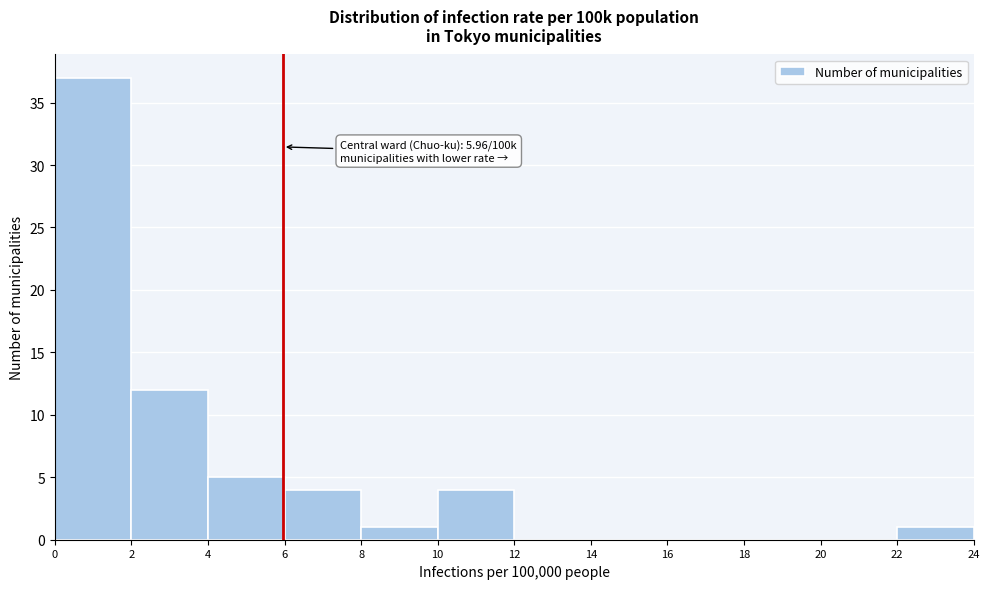

Over which range of the x-axis is the bar tallest?

0 to 2